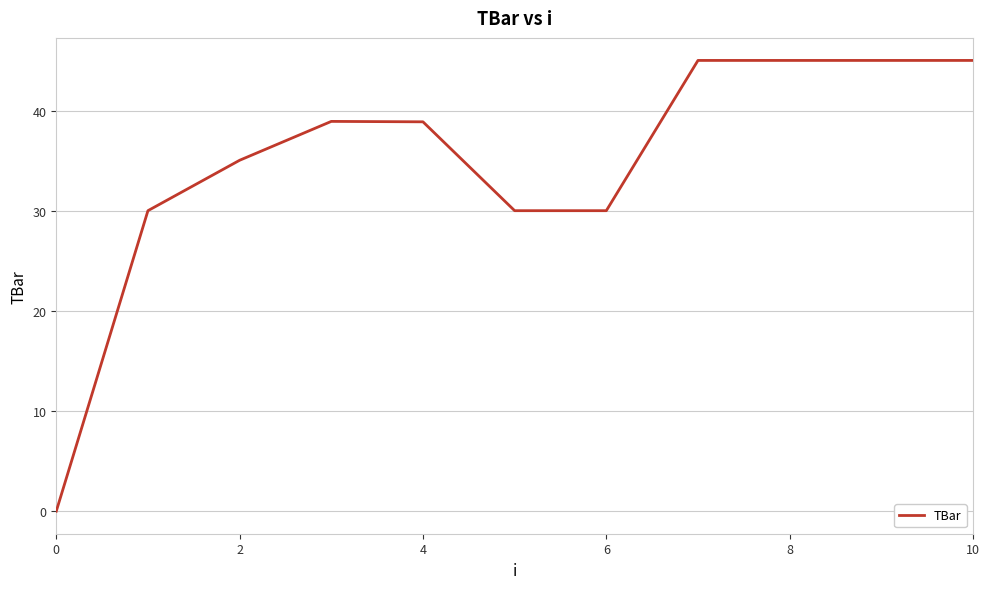

How many values are between 30 and 45?

10